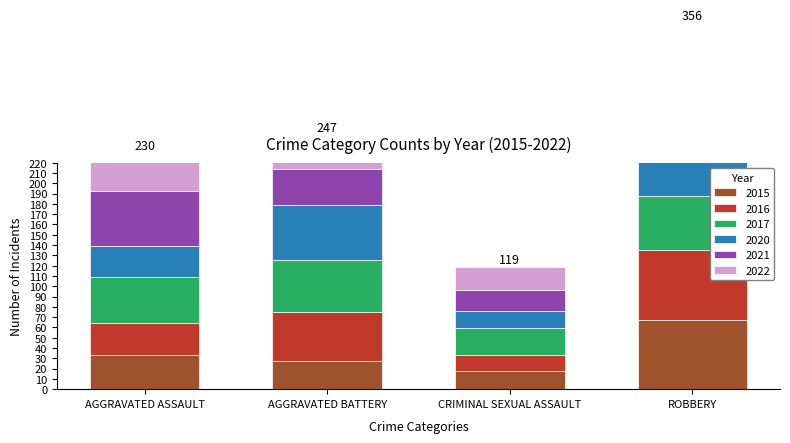

What is the value of the 2020 bar at the 4th from the left?

59